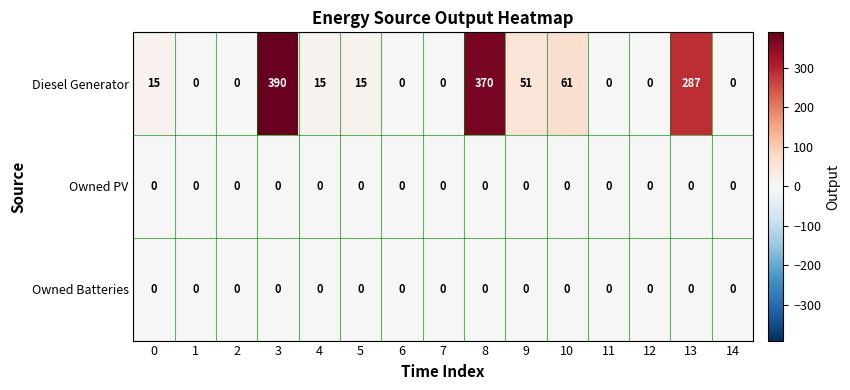

At which category is the sum across all series the highest?

3